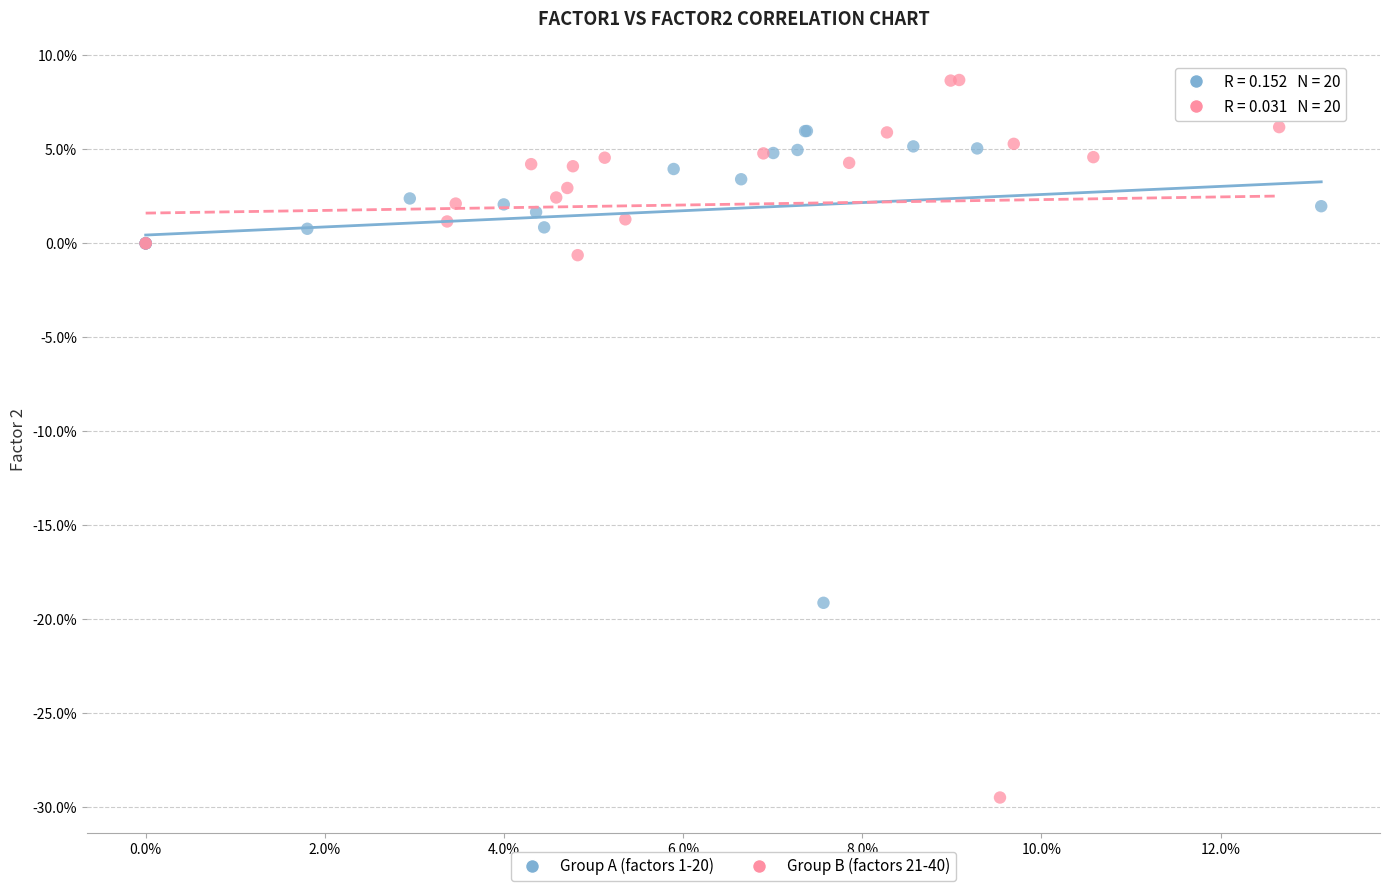

What are all the series names shown in the legend?

Group A (factors 1-20), Group B (factors 21-40)